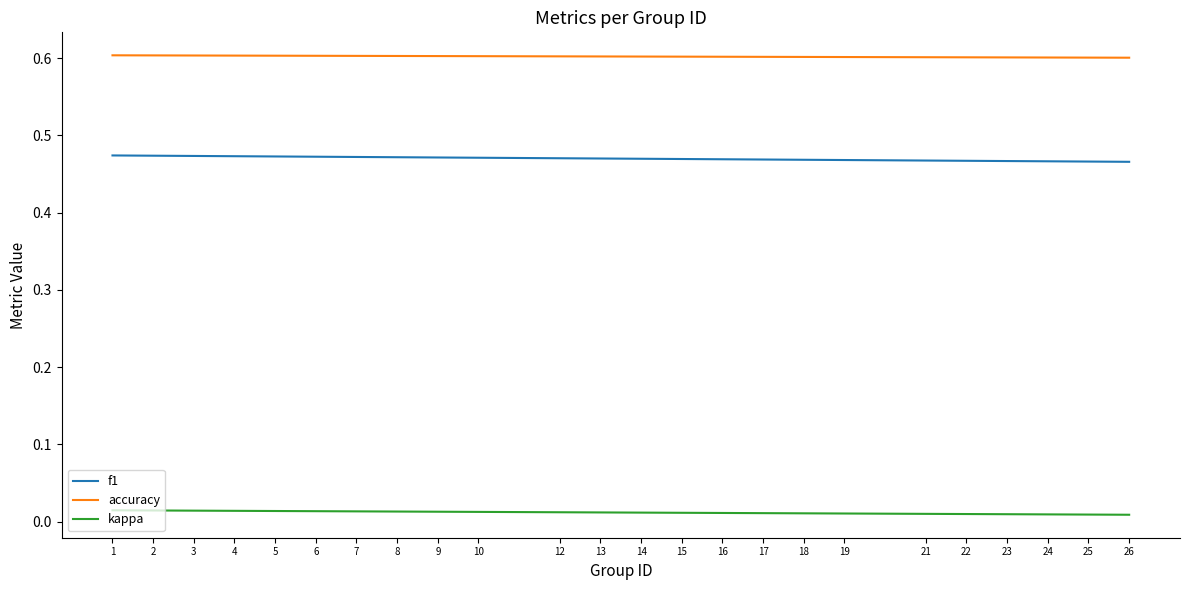

What is the maximum value shown in the chart?

0.6